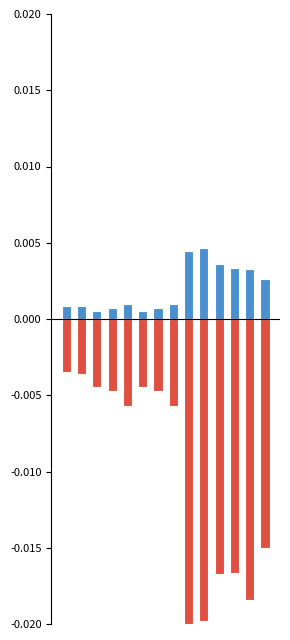

Is the value of vkr_percent at 2 greater than the value of i0_percent at 4?

No